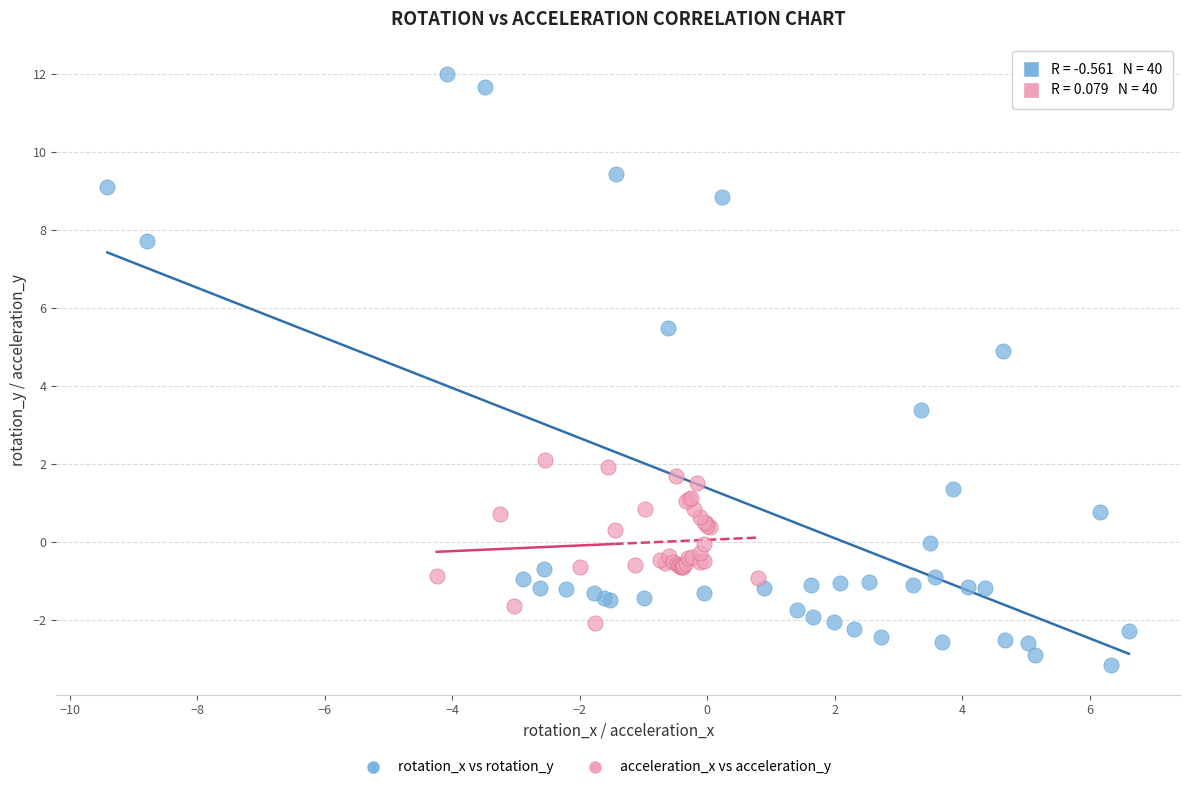

Which series has the largest Y range (max minus min)?

rotation_x vs rotation_y